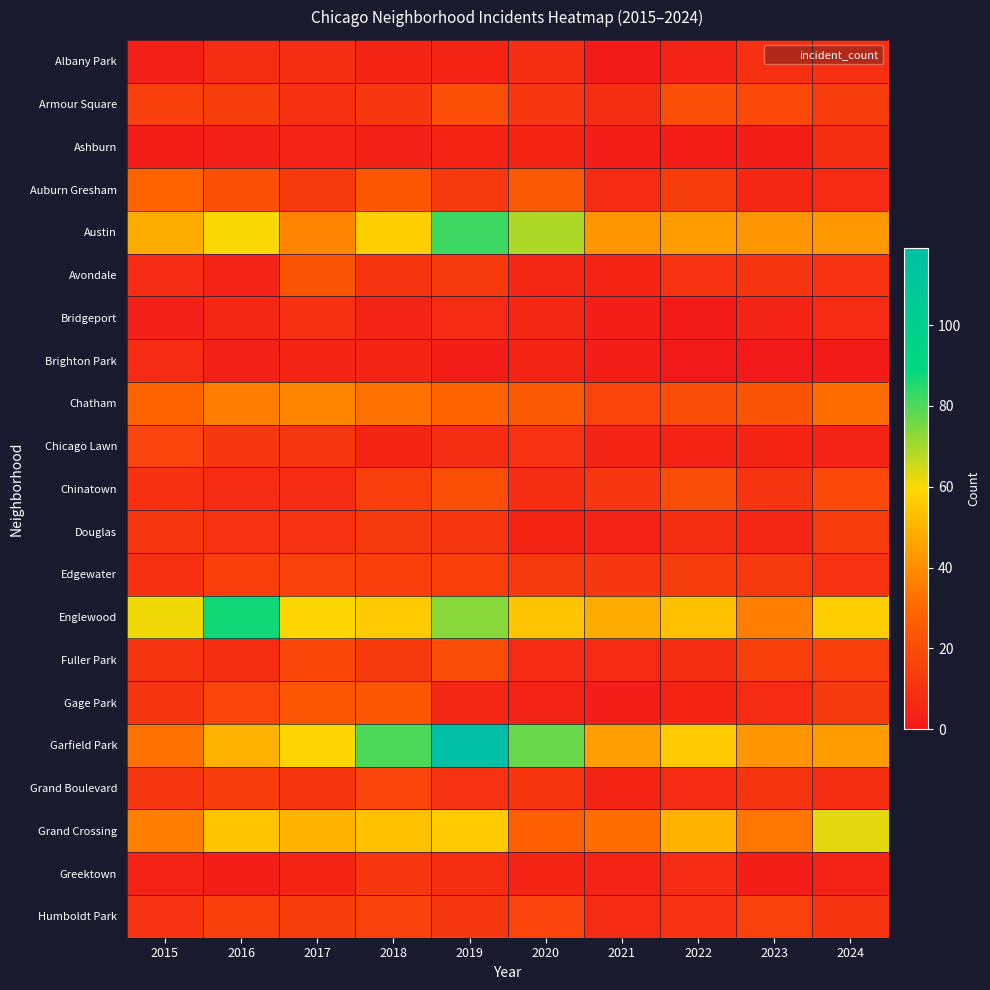

Rank the series at 2022 from highest to lowest value.

Garfield Park, Englewood, Grand Crossing, Austin, Armour Square, Chatham, Chinatown, Auburn Gresham, Edgewater, Avondale, Humboldt Park, Douglas, Fuller Park, Grand Boulevard, Greektown, Chicago Lawn, Gage Park, Albany Park, Ashburn, Bridgeport, Brighton Park